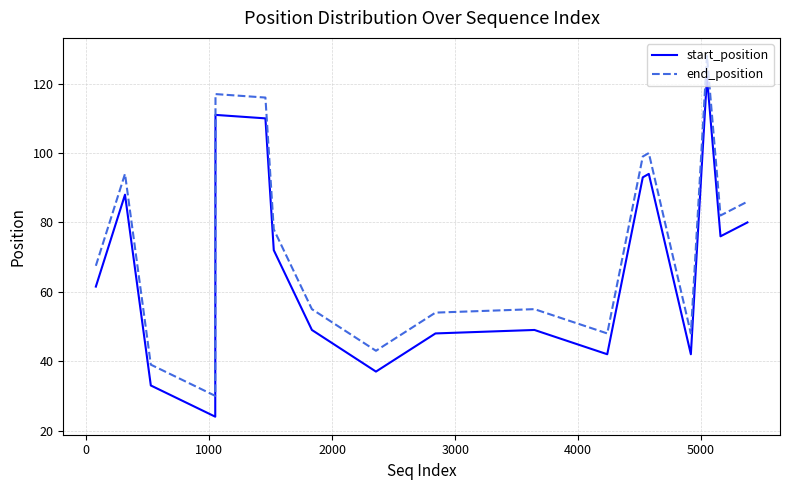

Which series has the largest total across all categories?

end_position